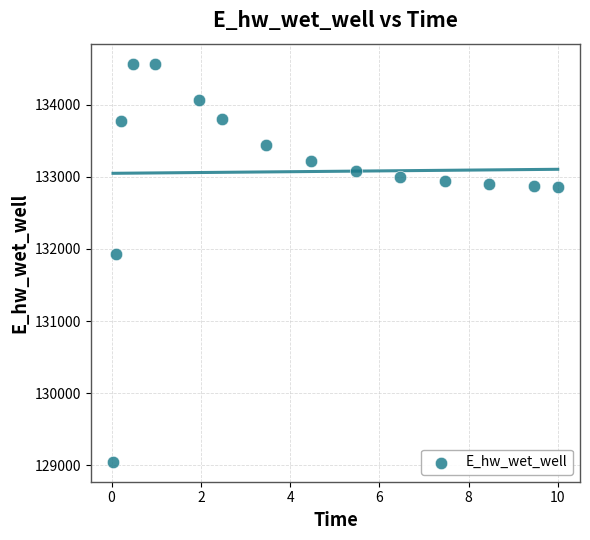

What Y value in the scatter plot is closest to 131808?

131928.9